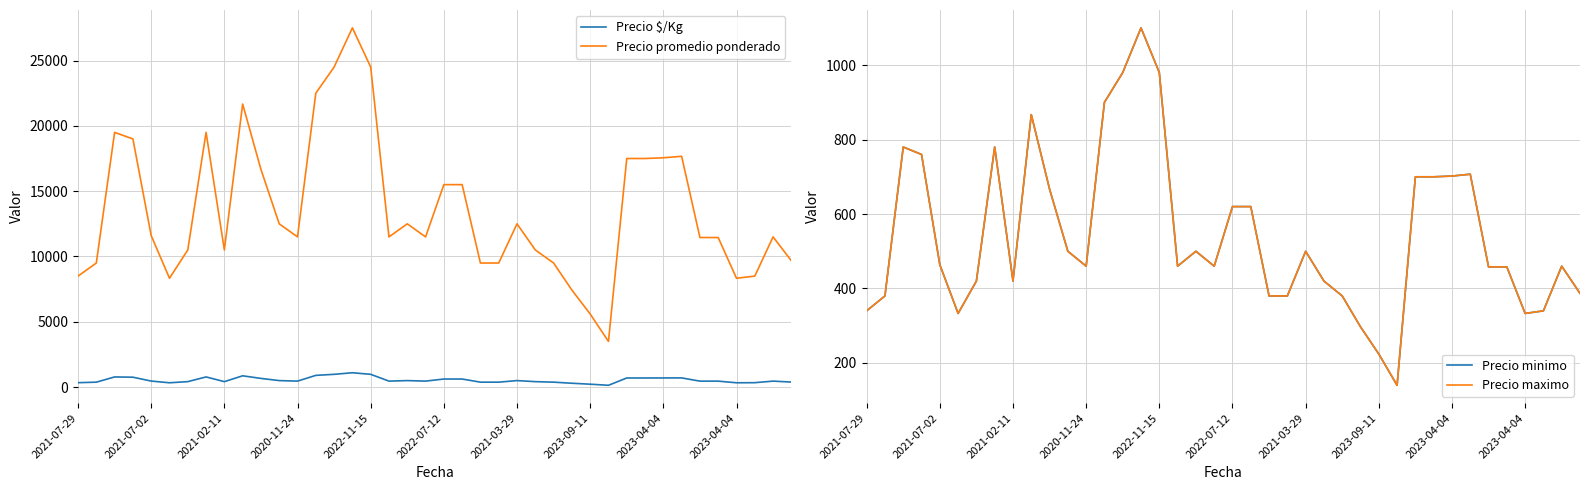

The value of Precio minimo at 29 is 44. True or false?

False